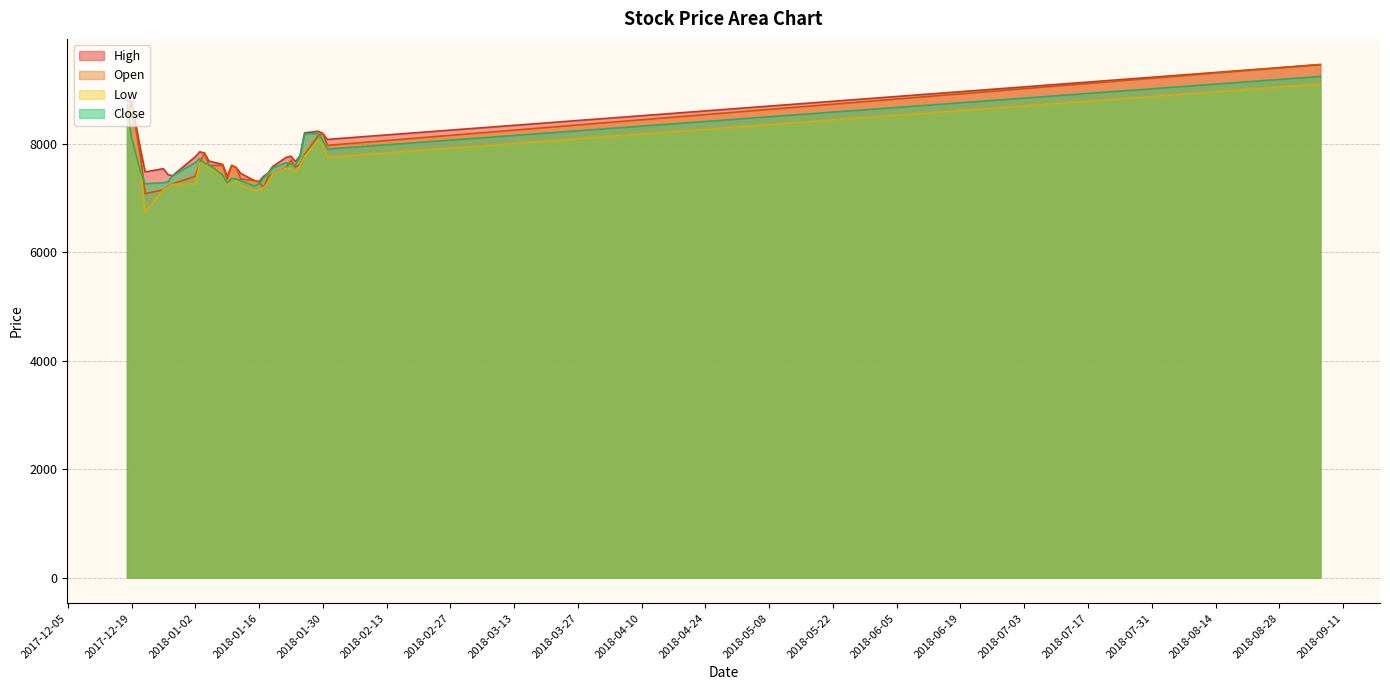

At which category is the sum across all series the highest?

2018-09-06